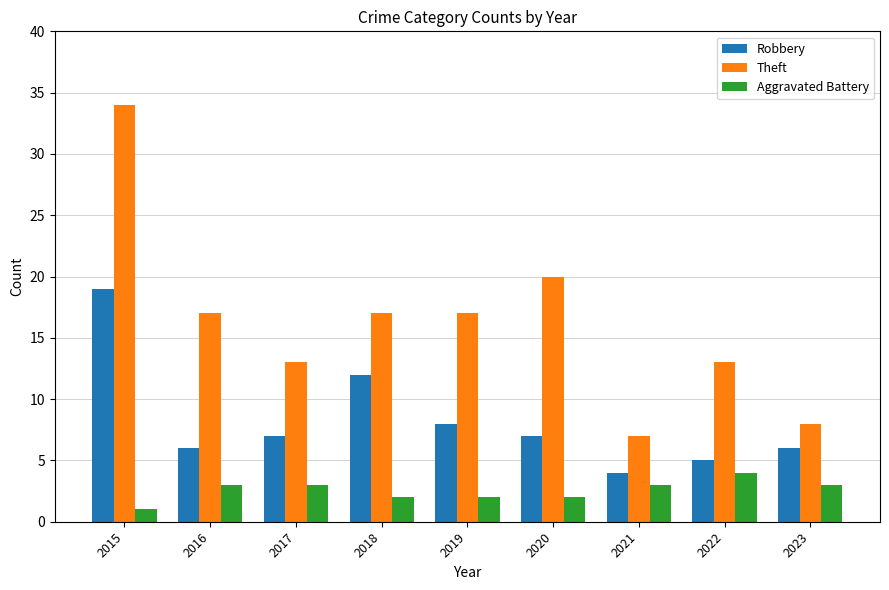

How many Theft values are between 13 and 17?

5